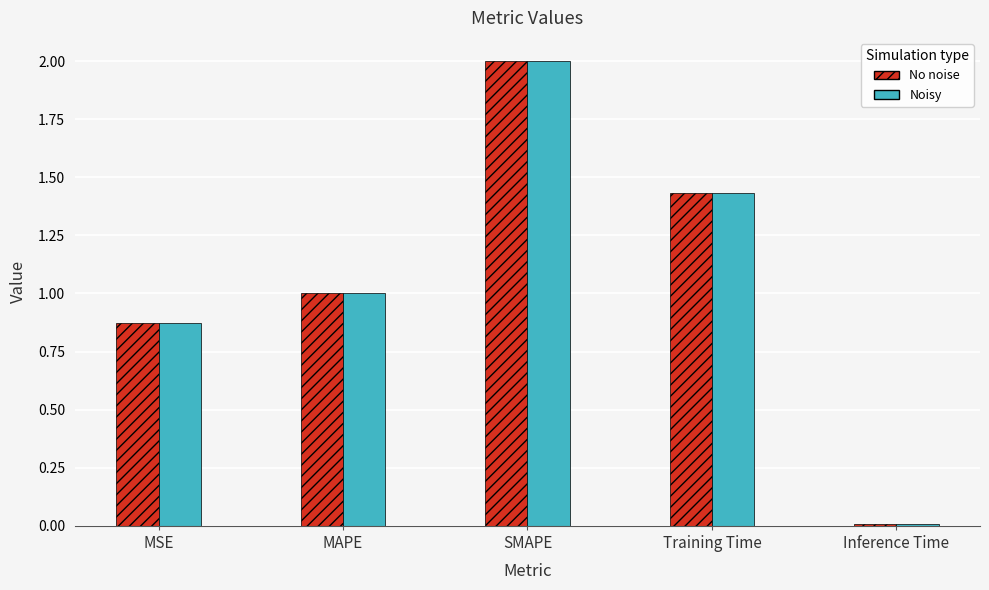

At which category is the sum across all series the highest?

SMAPE